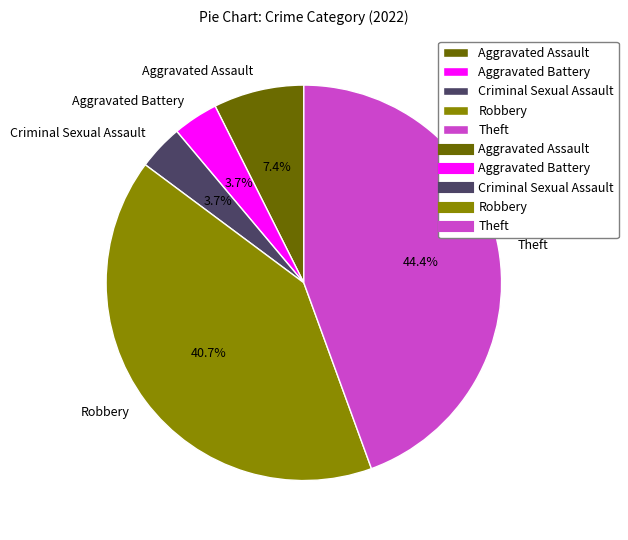

Between Theft and Robbery, which is larger?

Theft